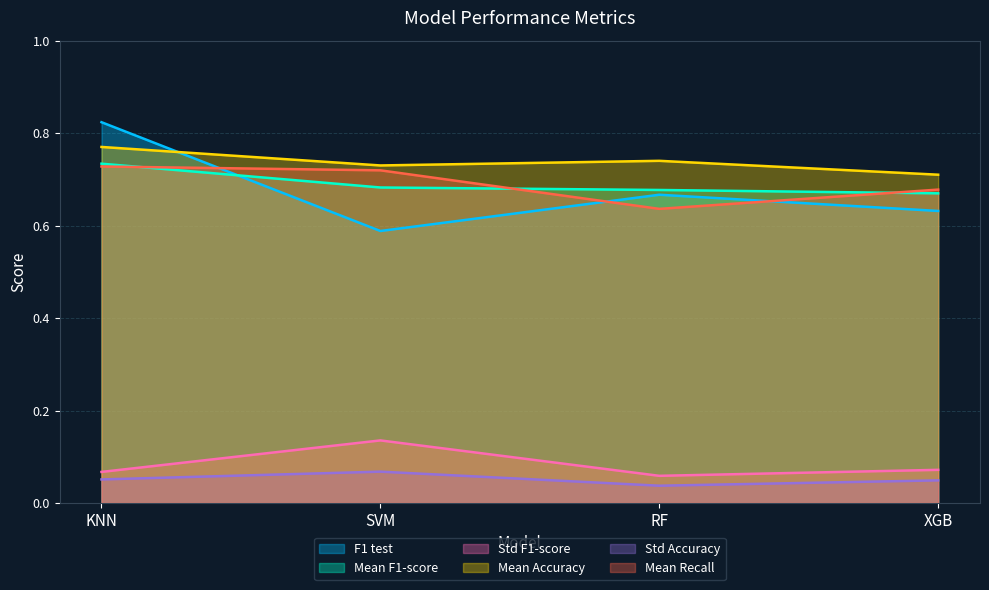

What is the minimum value for Std F1-score?

0.1